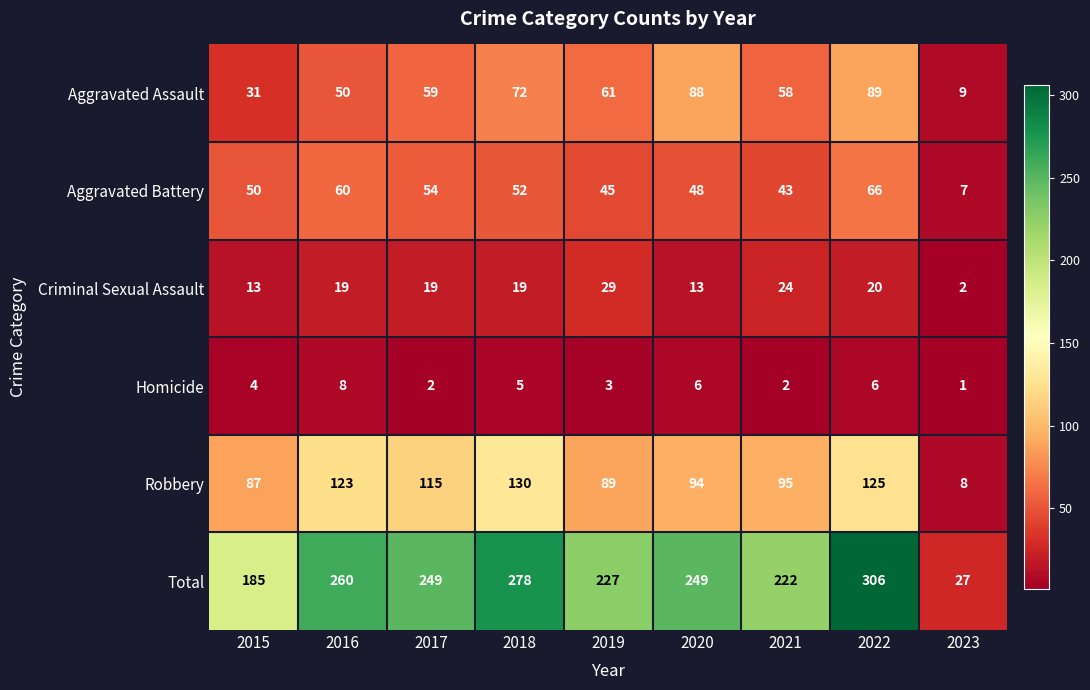

At which category is the sum across all series the highest?

2022